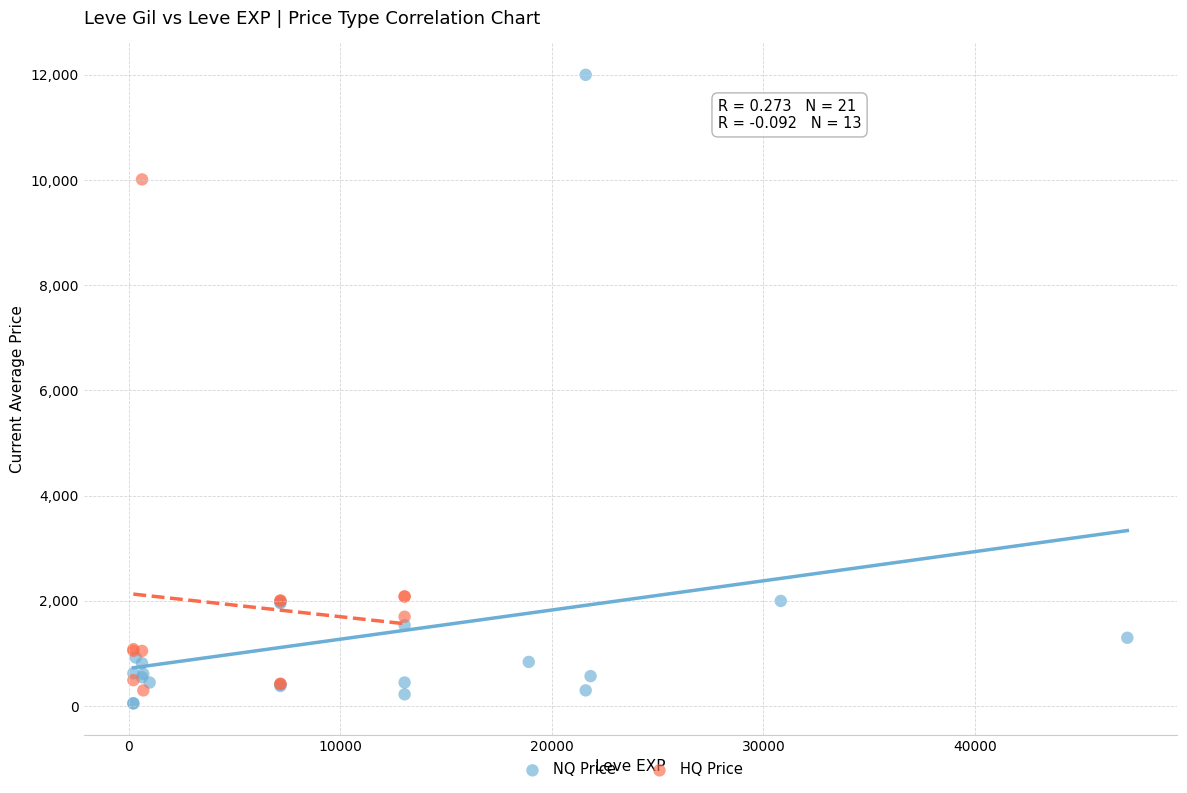

Which series contains the highest Y value?

NQ Price